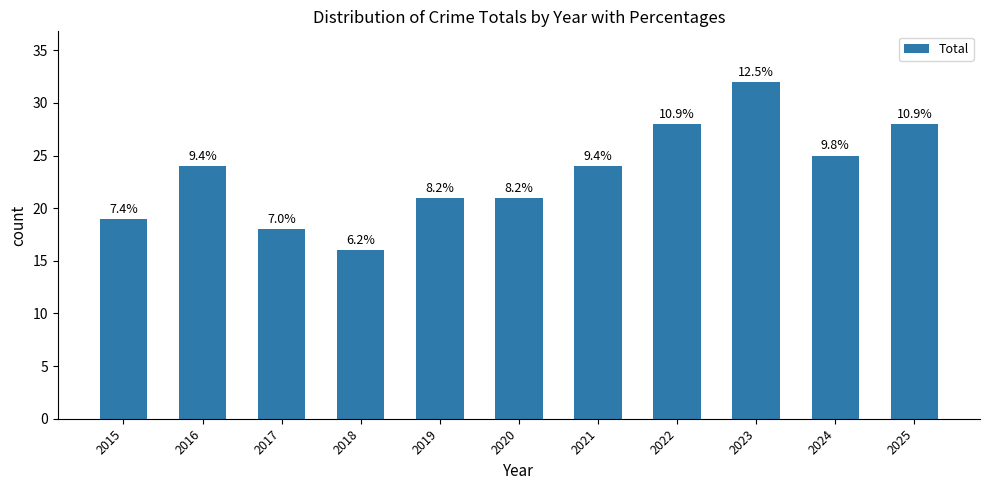

Are the bars grouped side by side (vs. stacked)?

No